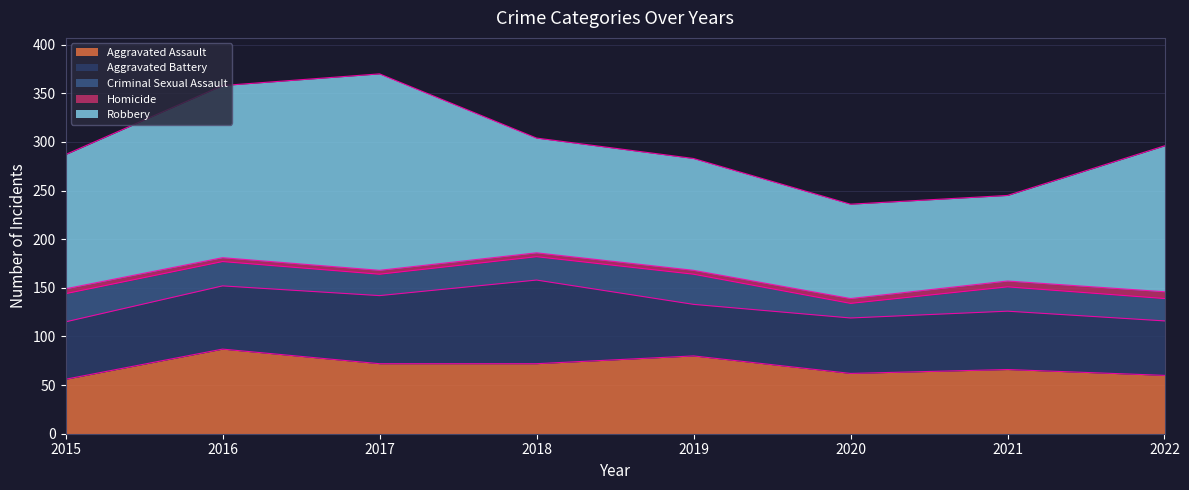

What is the value of the Robbery point at the 2nd from the left?

177